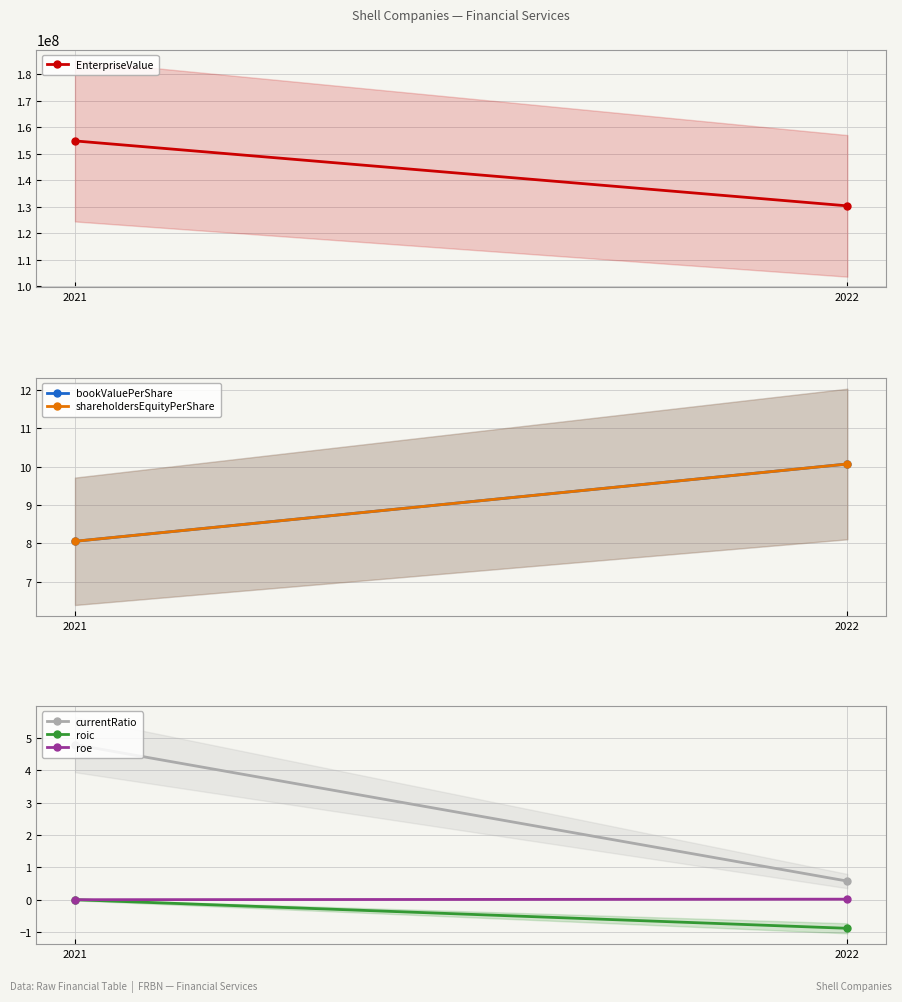

What is the difference between the maximum and minimum values in the roic series?

0.9